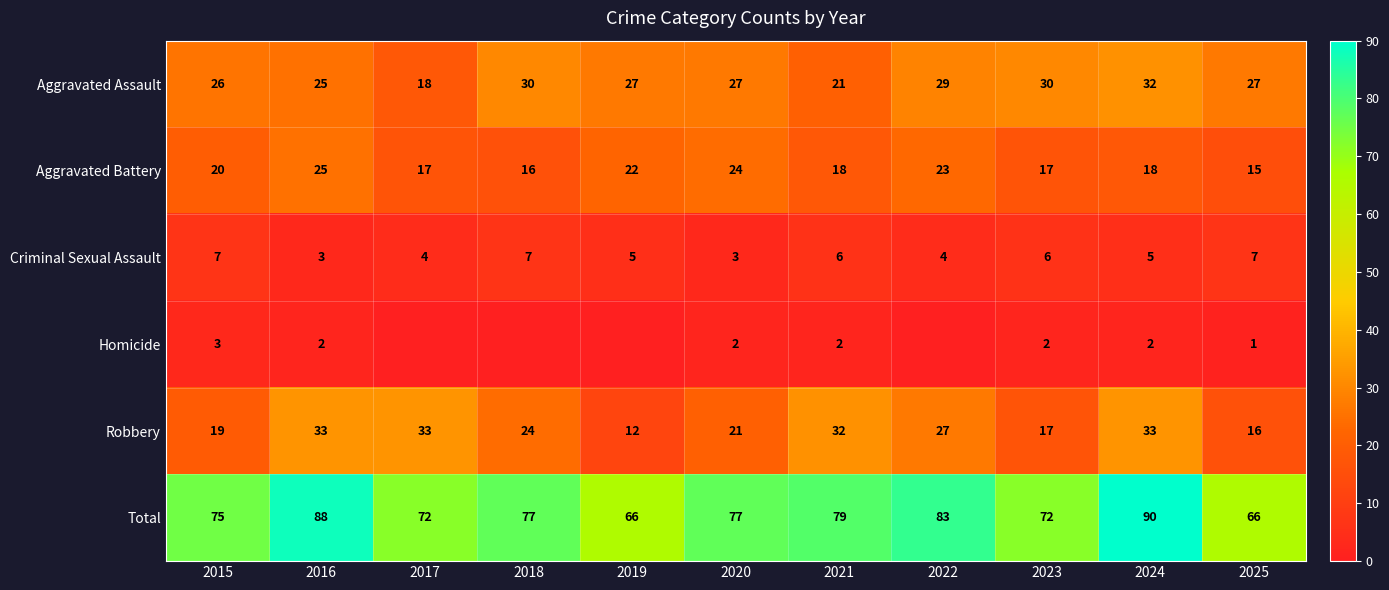

Count the number of data series in this chart.

6